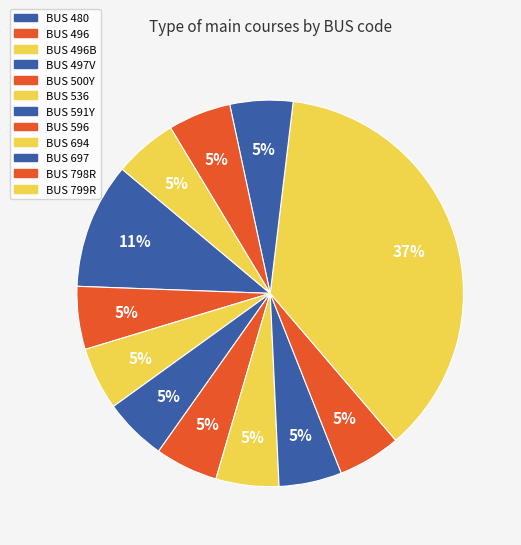

Does any single category account for the majority?

No